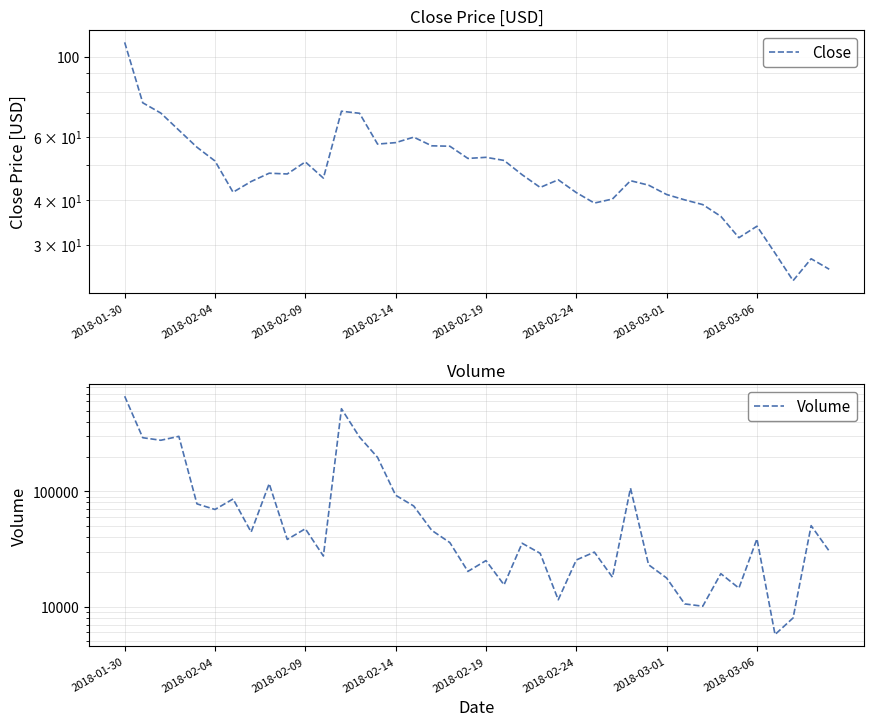

Which series changed the most between 2018-02-09 and 24?

Volume